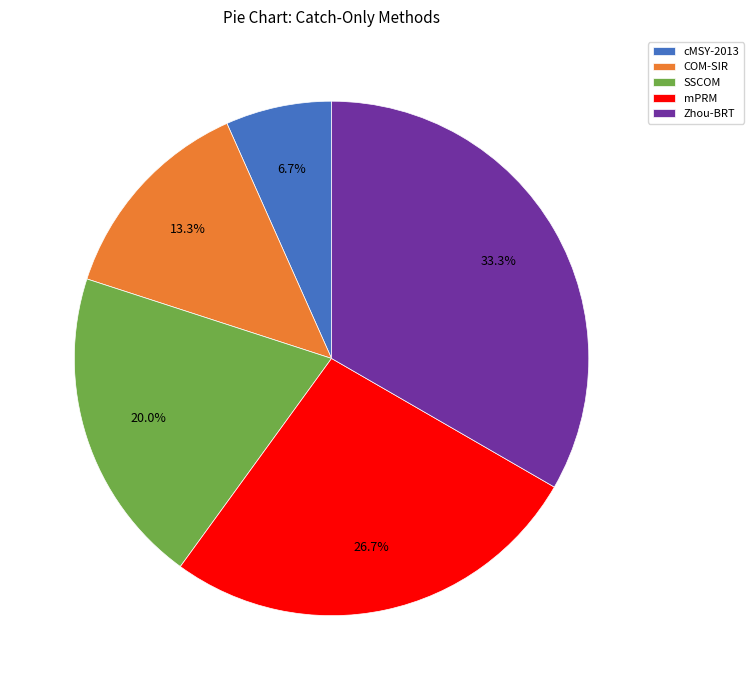

Between mPRM and COM-SIR, which is larger?

mPRM